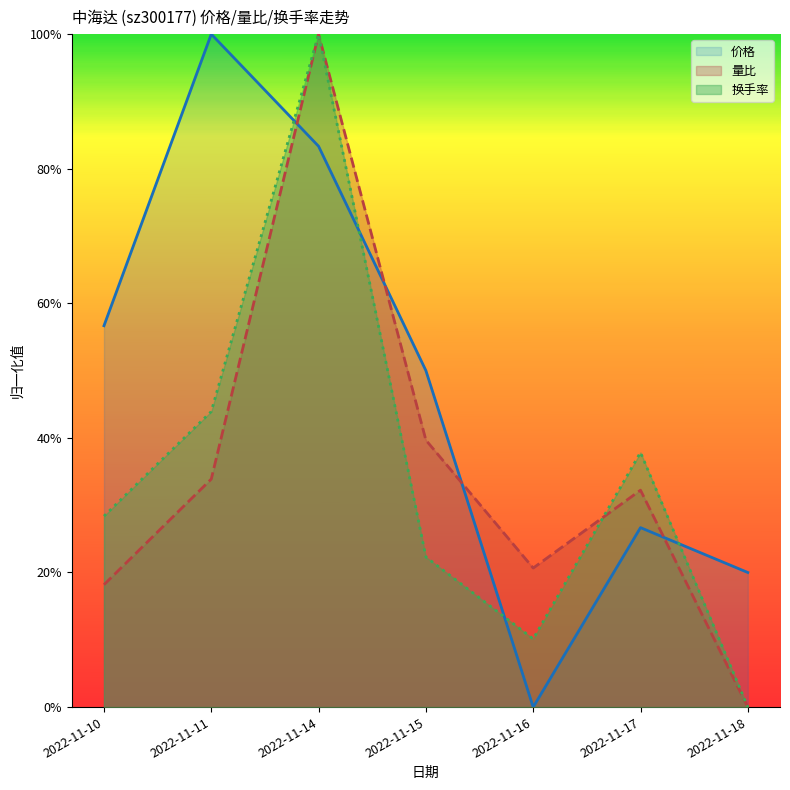

What is the difference between the 价格 values at 2022-11-17 and 2022-11-14?

0.6